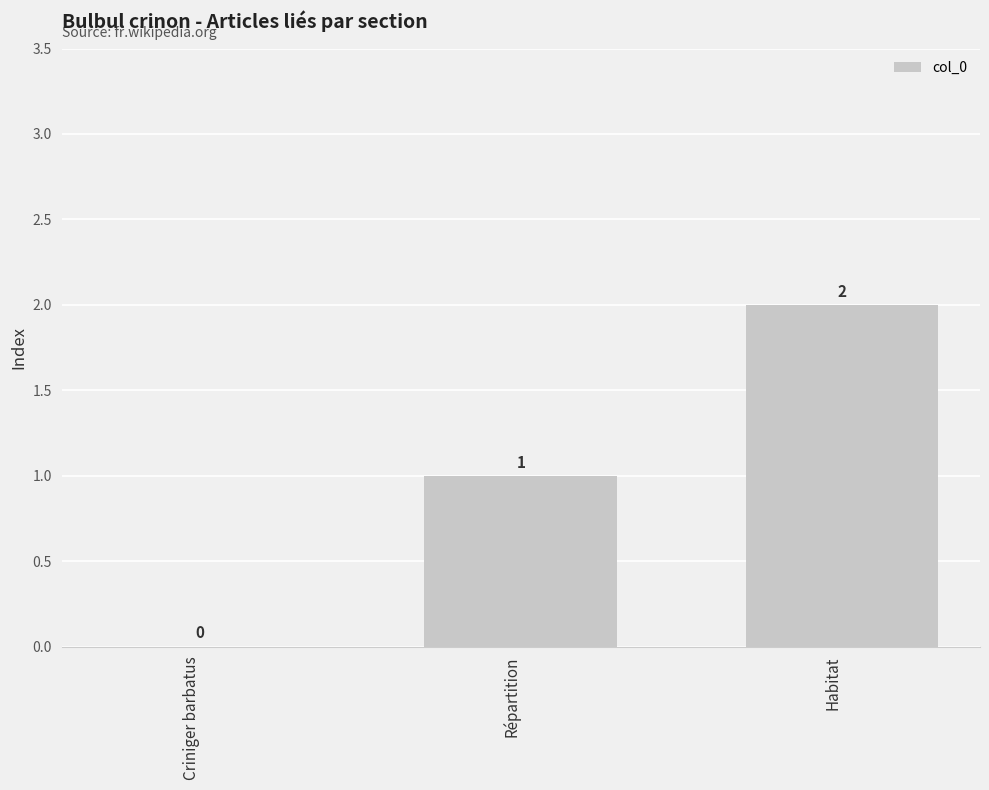

Which has a higher value, Habitat or Répartition?

Habitat